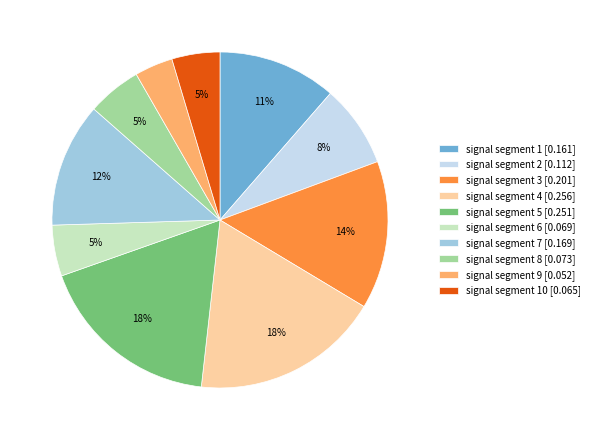

Is there a majority slice in this chart?

No